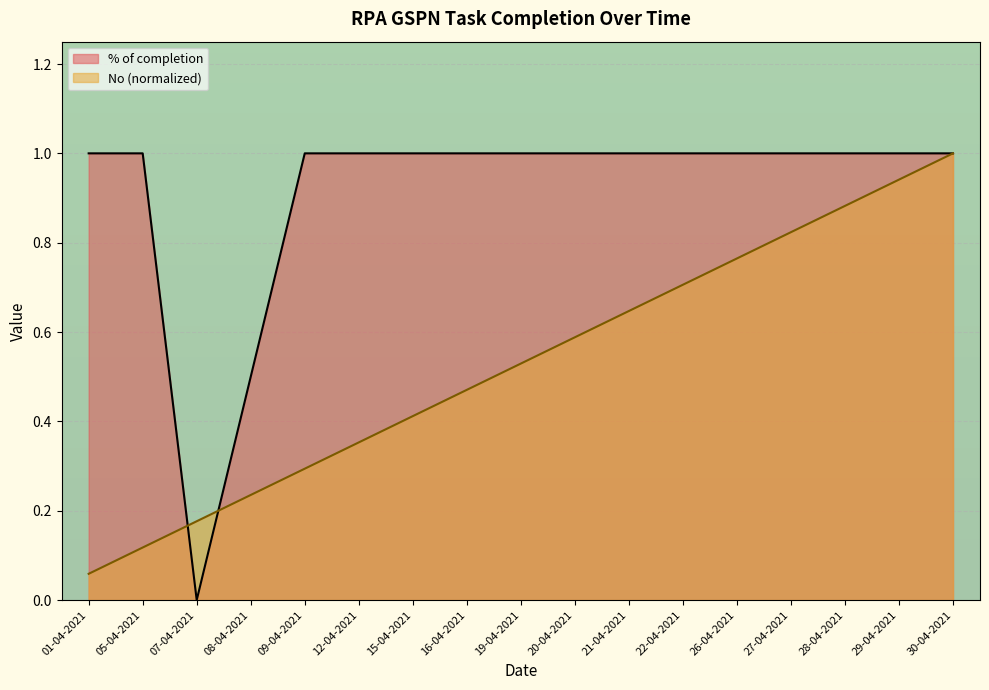

Reading left to right, list all the values displayed in this chart.

% of completion: 01-04-2021=1.0	05-04-2021=1.0	07-04-2021=0.0	08-04-2021=0.5	09-04-2021=1.0	12-04-2021=1.0	15-04-2021=1.0	16-04-2021=1.0	19-04-2021=1.0	20-04-2021=1.0	21-04-2021=1.0	22-04-2021=1.0	26-04-2021=1.0	27-04-2021=1.0	28-04-2021=1.0	29-04-2021=1.0	30-04-2021=1.0
No: 01-04-2021=0.1	05-04-2021=0.1	07-04-2021=0.2	08-04-2021=0.2	09-04-2021=0.3	12-04-2021=0.4	15-04-2021=0.4	16-04-2021=0.5	19-04-2021=0.5	20-04-2021=0.6	21-04-2021=0.6	22-04-2021=0.7	26-04-2021=0.8	27-04-2021=0.8	28-04-2021=0.9	29-04-2021=0.9	30-04-2021=1.0